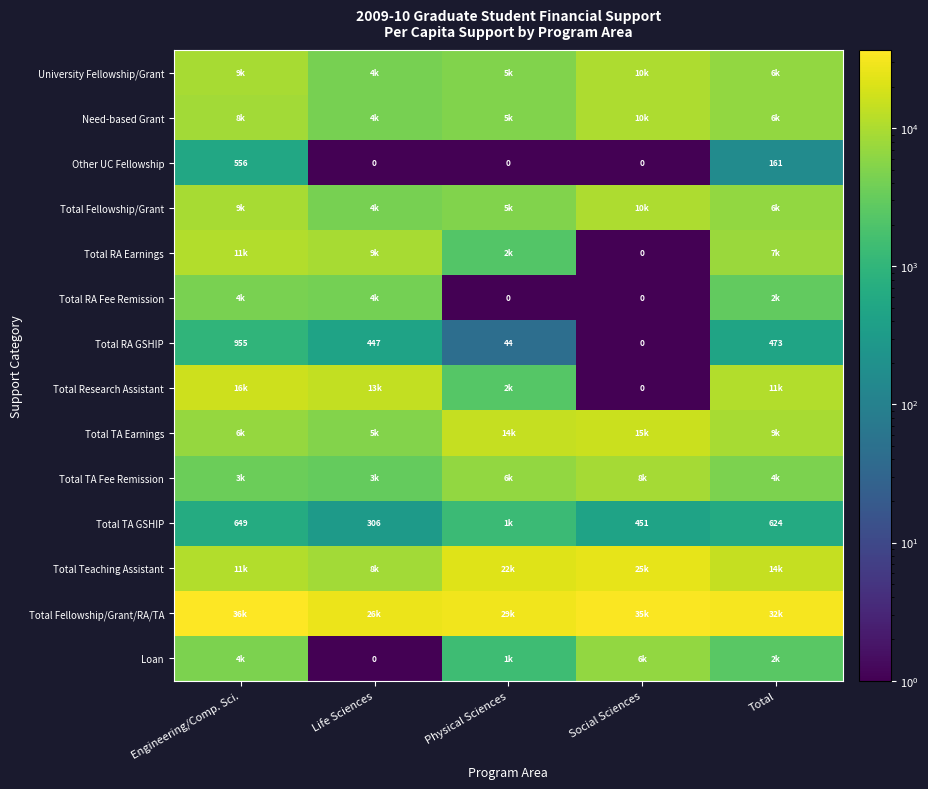

What is the sum of the Total TA GSHIP values at Life Sciences and Engineering/Comp. Sci.?

955